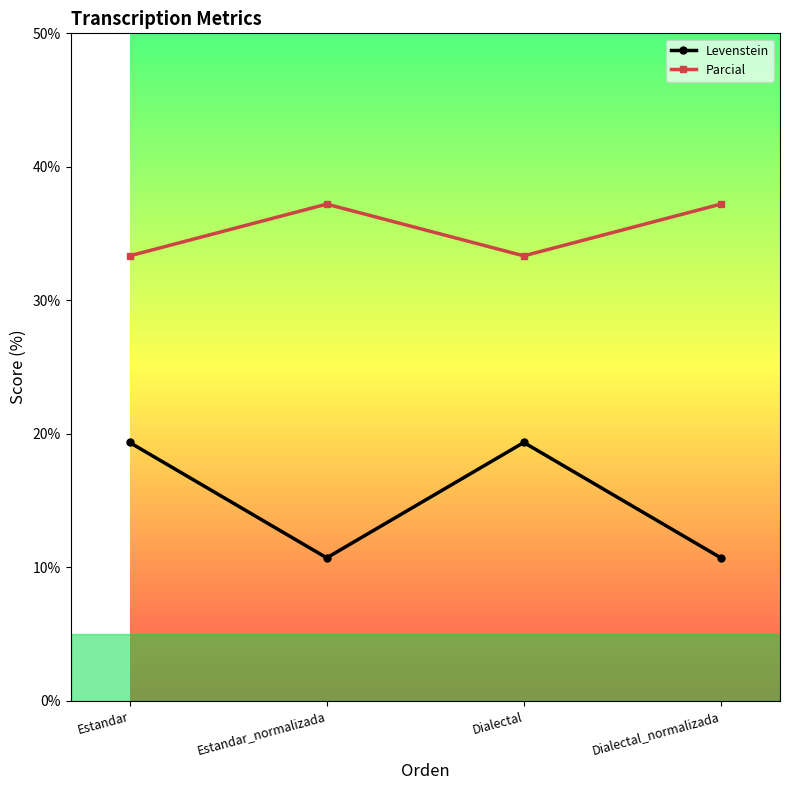

How many values in the Parcial series exceed 37?

2